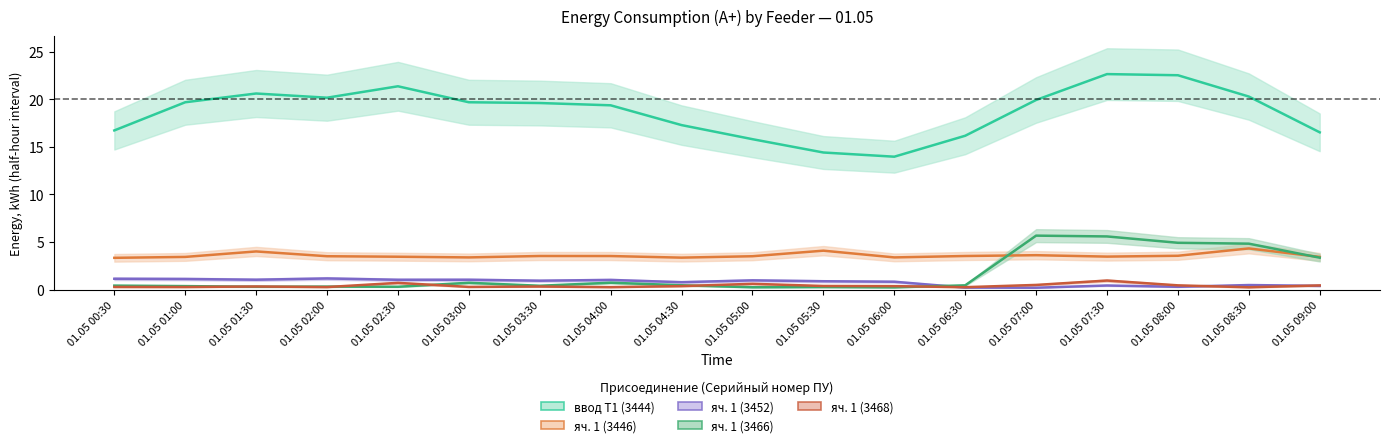

Rank the series at 01.05 02:30 from lowest to highest value.

яч. 1 (3466), яч. 1 (3468), яч. 1 (3452), яч. 1 (3446), ввод Т1 (3444)